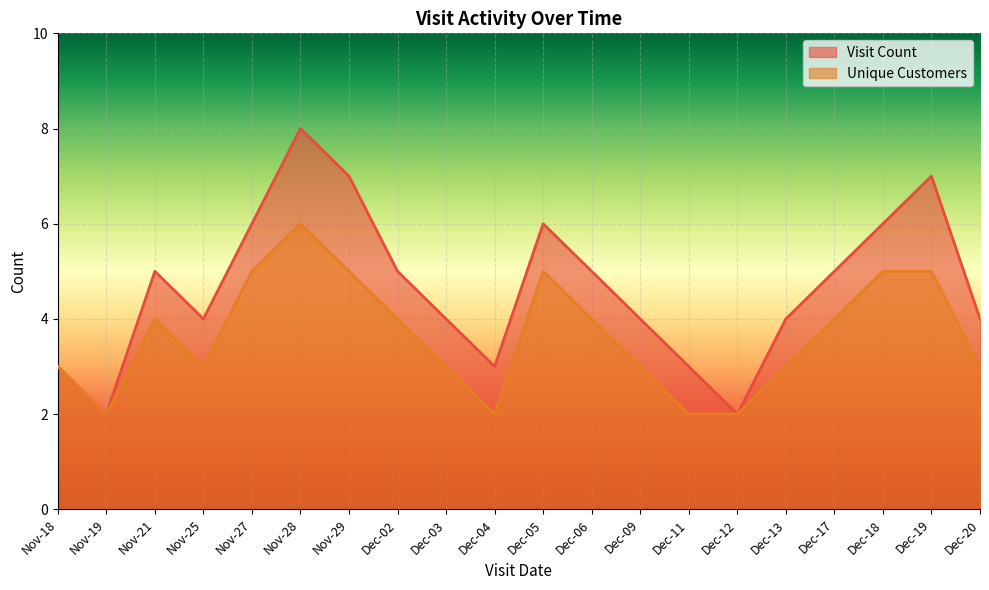

The value of Unique Customers at Nov-25 is 2. True or false?

False